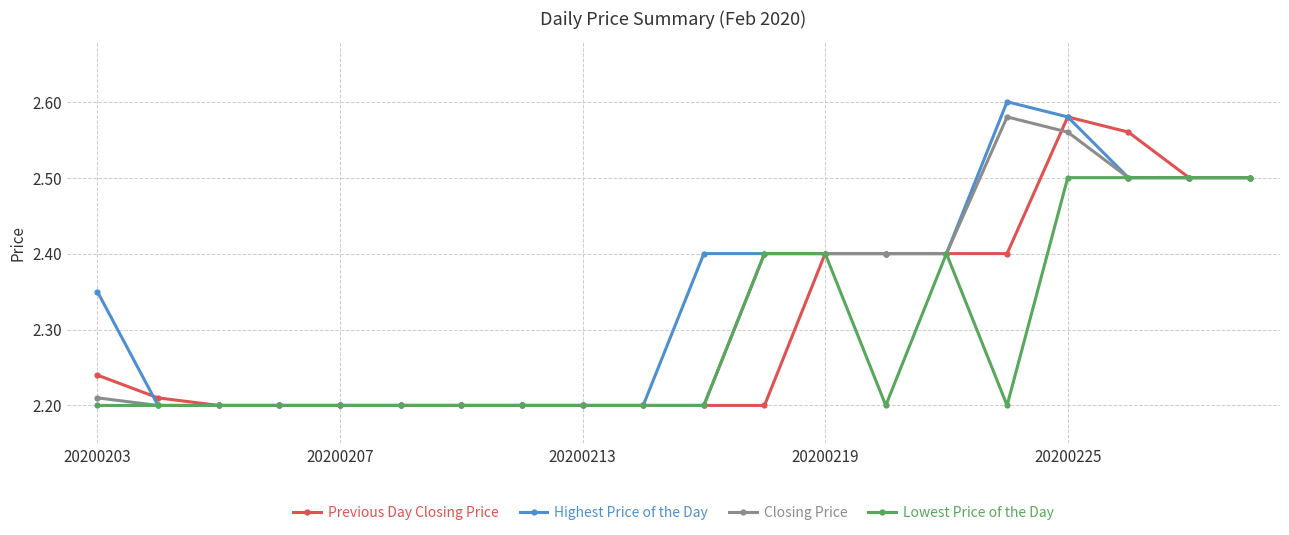

Count the Highest Price of the Day values in the range 2 to 3.

20